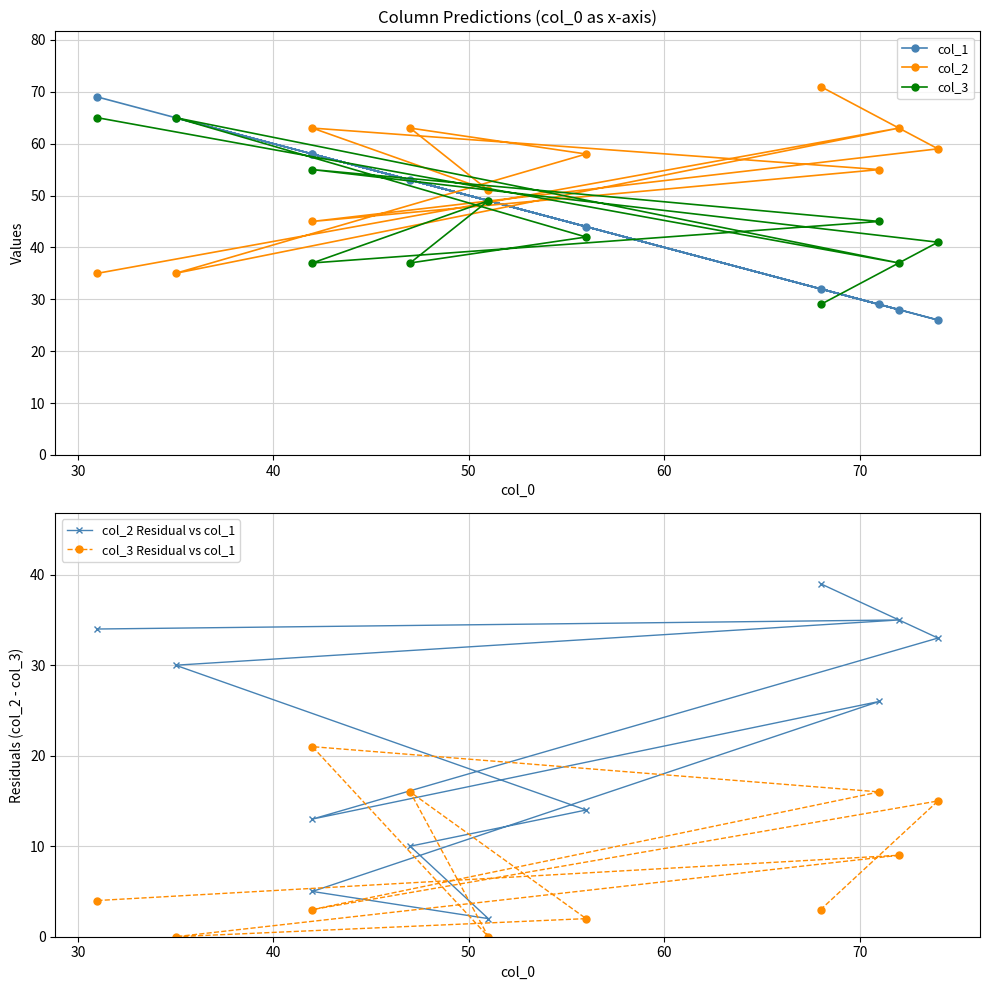

Count the number of categories in the chart.

11